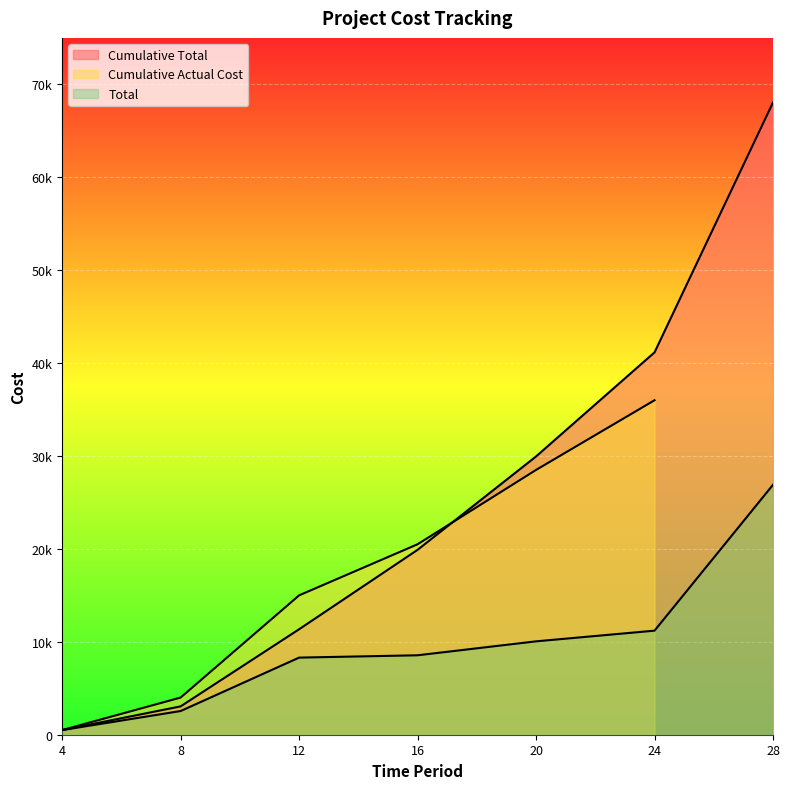

What is the difference between the Total values at 16 and 4?

8050